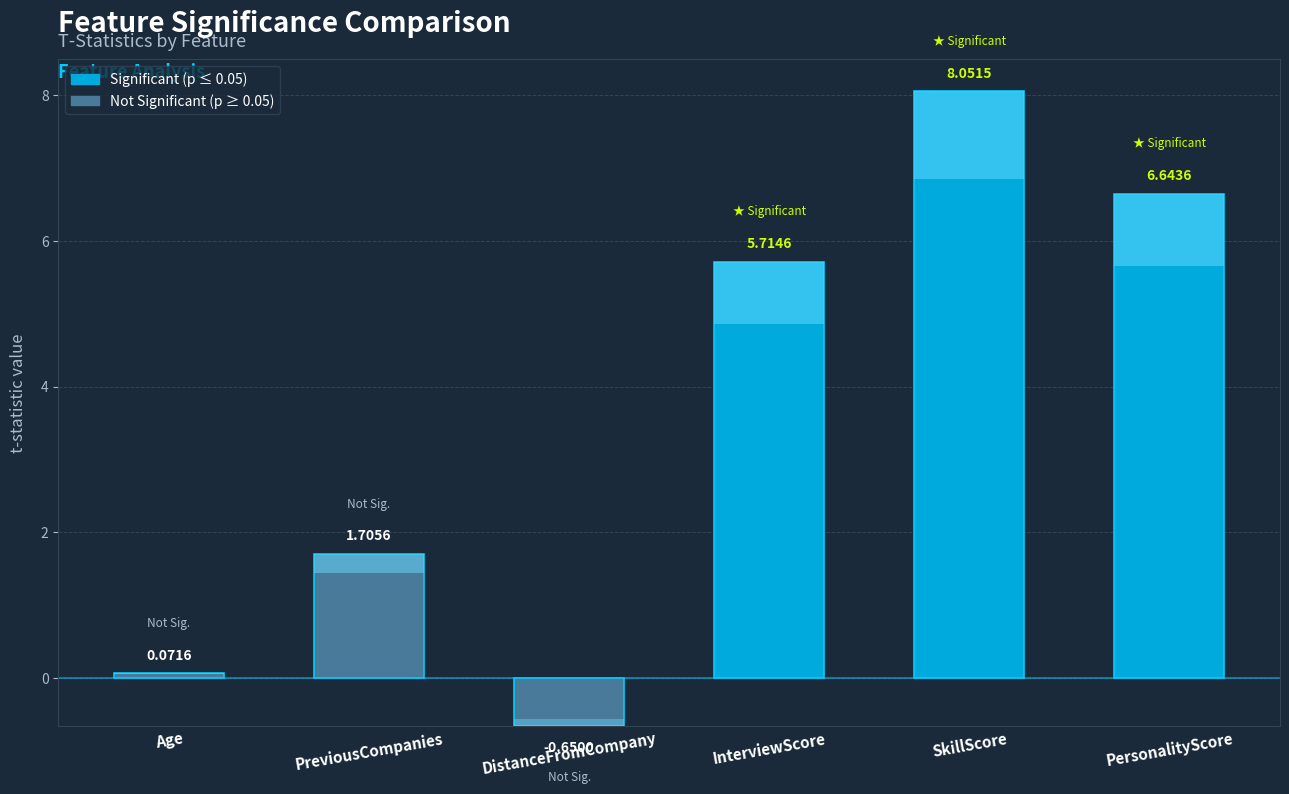

Between DistanceFromCompany and Age, which is larger?

Age